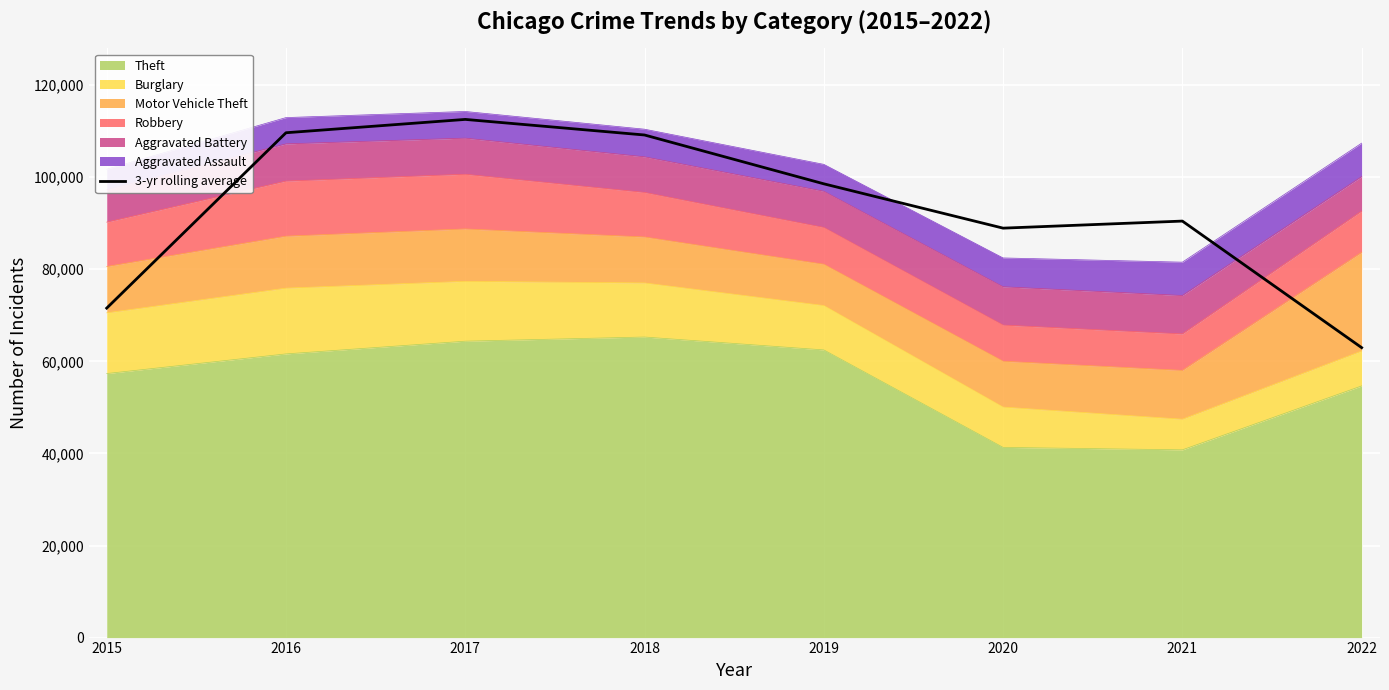

What is the change in value from 2015 to 2017?

+40990.0